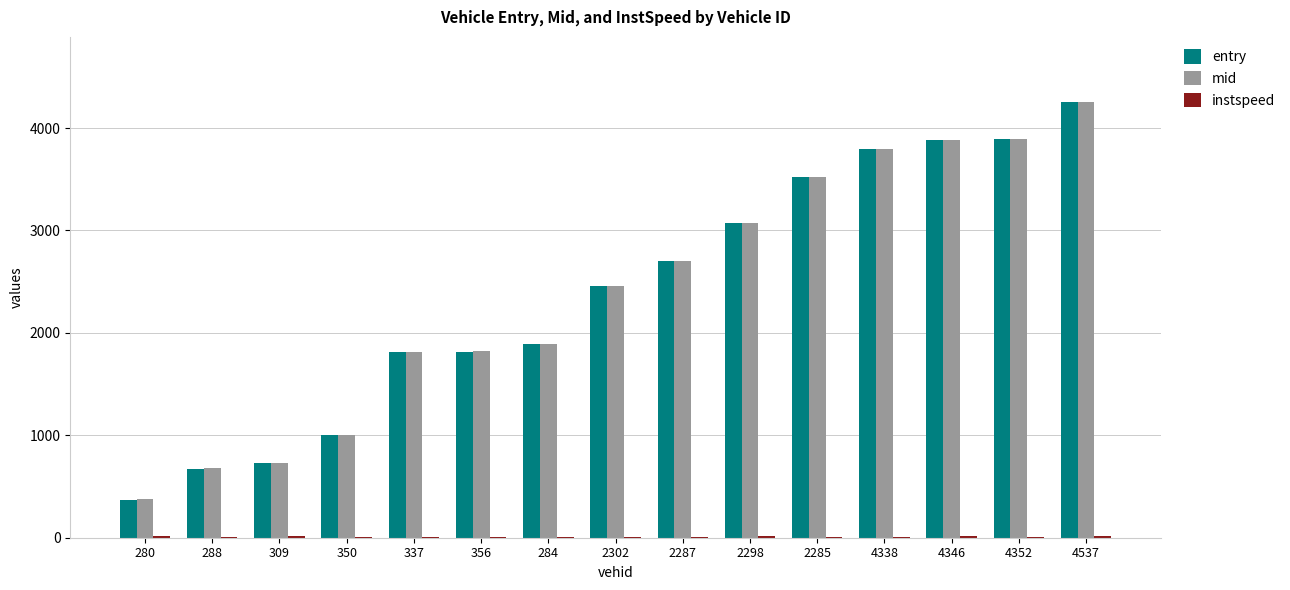

At which label does mid reach its peak?

4537